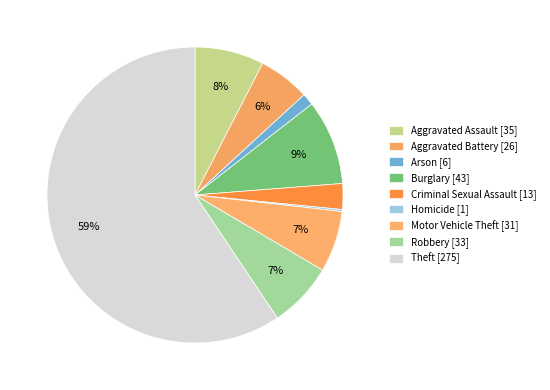

True or false: Motor Vehicle Theft accounts for 7% of the total.

True